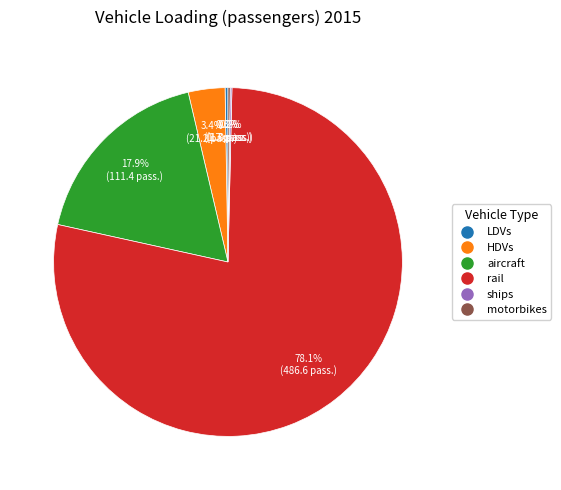

What percentage is the rail slice, to the nearest percent?

78%